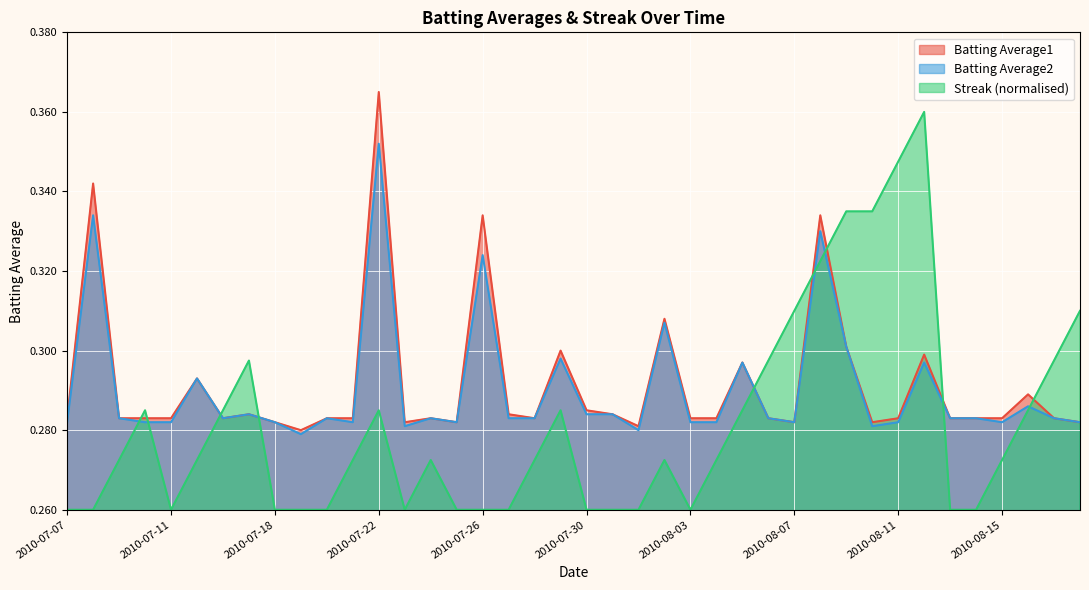

Reading left to right, transcribe all the data shown in this chart.

Batting Average1: 0.3	0.3	0.3	0.3	0.3	0.3	0.3	0.3	0.3	0.3	0.3	0.3	0.4	0.3	0.3	0.3	0.3	0.3	0.3	0.3	0.3	0.3	0.3	0.3	0.3	0.3	0.3	0.3	0.3	0.3	0.3	0.3	0.3	0.3	0.3	0.3	0.3	0.3	0.3	0.3
Batting Average2: 0.3	0.3	0.3	0.3	0.3	0.3	0.3	0.3	0.3	0.3	0.3	0.3	0.4	0.3	0.3	0.3	0.3	0.3	0.3	0.3	0.3	0.3	0.3	0.3	0.3	0.3	0.3	0.3	0.3	0.3	0.3	0.3	0.3	0.3	0.3	0.3	0.3	0.3	0.3	0.3
Streak: 0.3	0.3	0.3	0.3	0.3	0.3	0.3	0.3	0.3	0.3	0.3	0.3	0.3	0.3	0.3	0.3	0.3	0.3	0.3	0.3	0.3	0.3	0.3	0.3	0.3	0.3	0.3	0.3	0.3	0.3	0.3	0.3	0.3	0.4	0.3	0.3	0.3	0.3	0.3	0.3